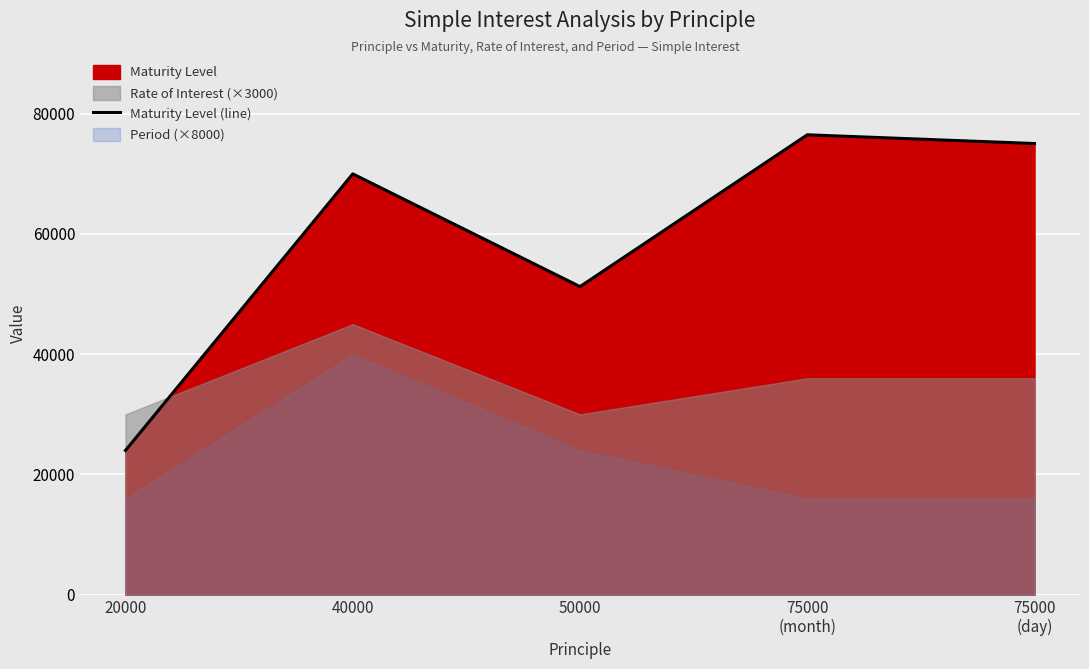

Reading right to left, extract all data points from this chart.

75045.3	76500.0	51250.0	70000.0	24000.0